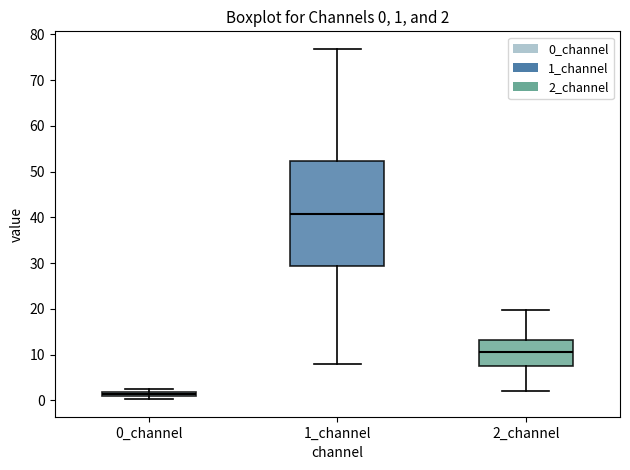

Comparing the boxes themselves (not the whiskers), which one is the tallest?

1_channel